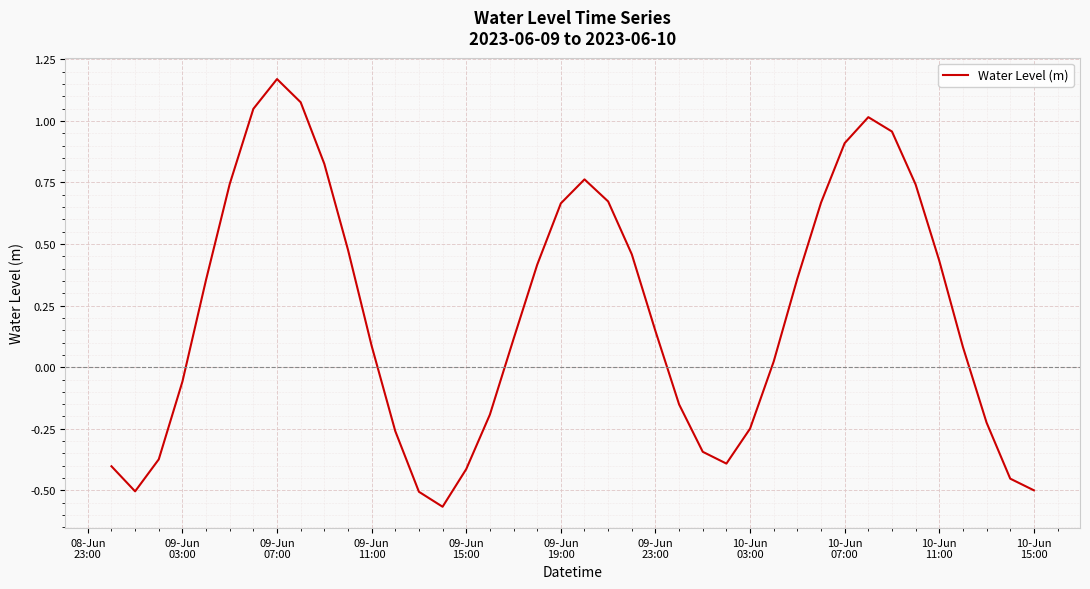

How many lines are shown in the chart?

1